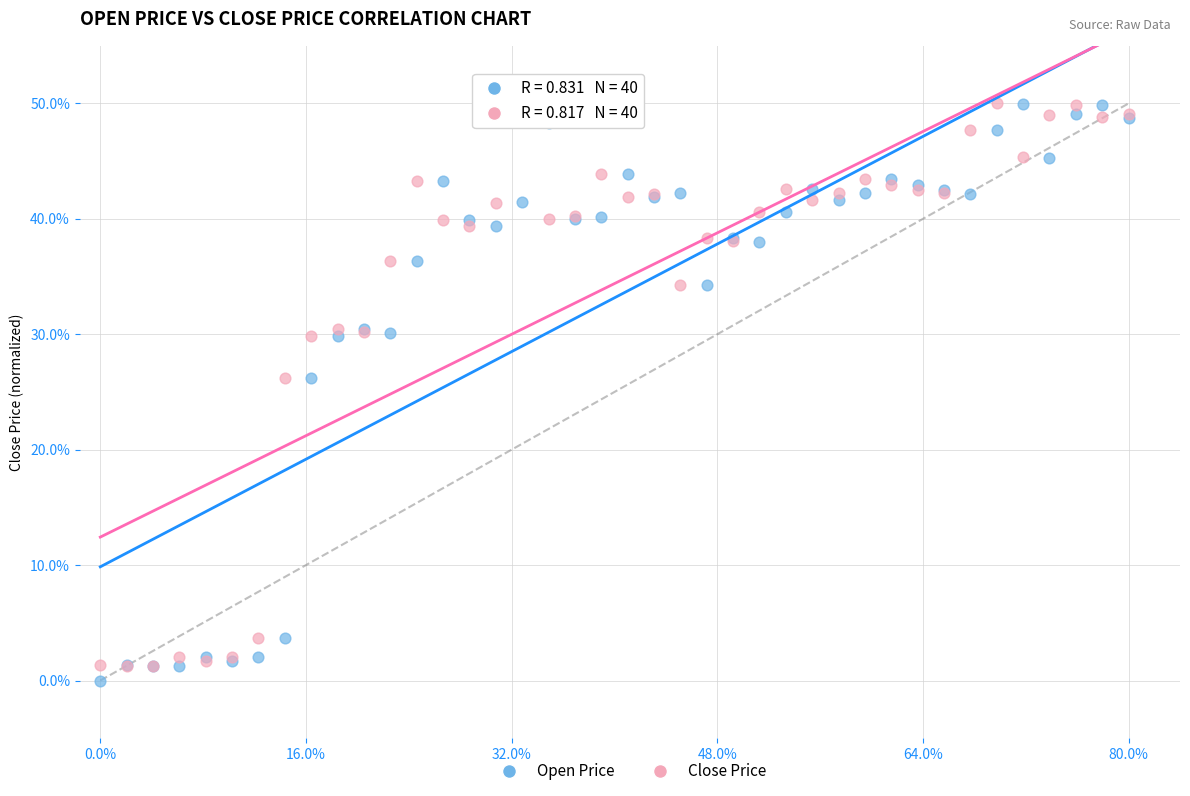

What are all the series names shown in the legend?

Open Price, Close Price